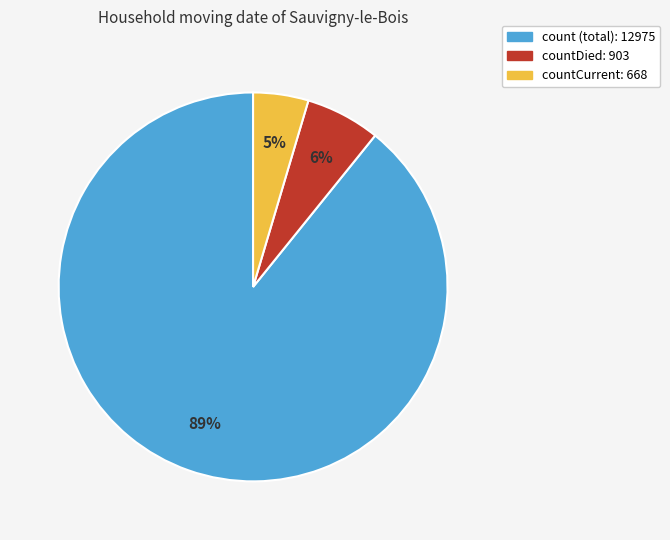

Is there any slice that represents more than half of the pie?

Yes